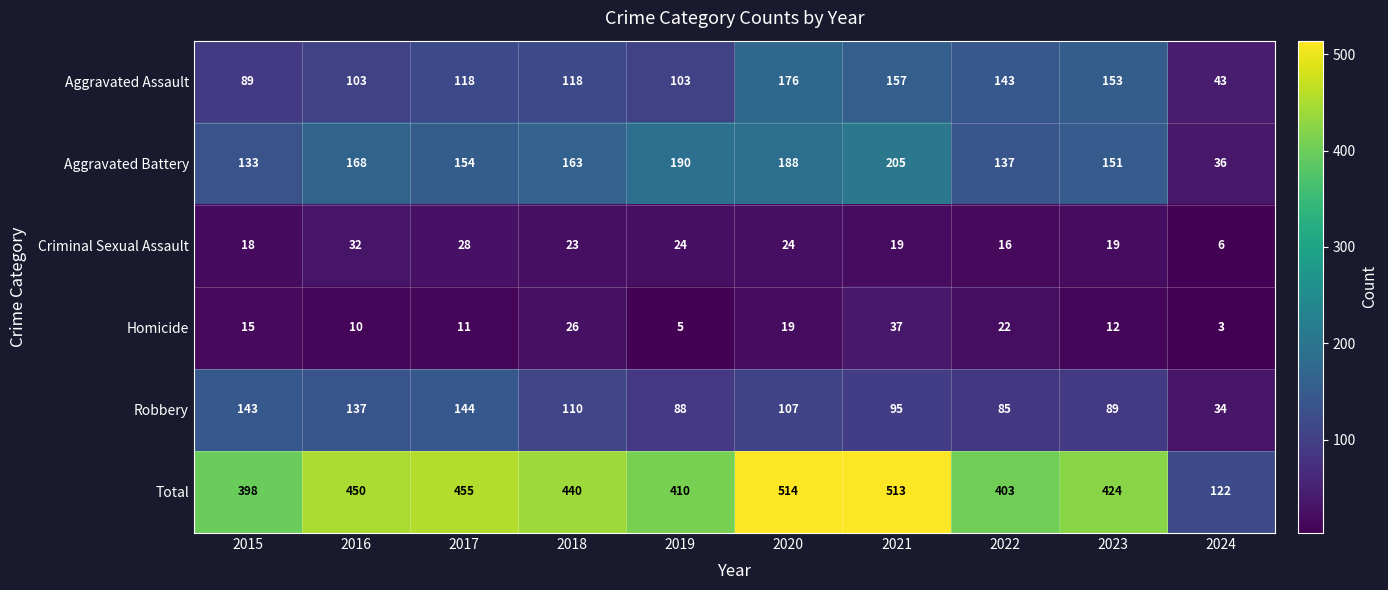

Where does the Total series first go above 440?

2016